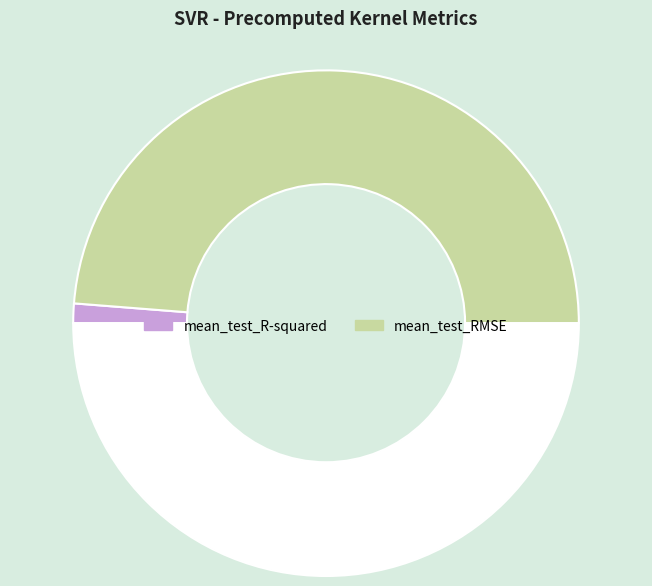

Count the number of slices in the pie.

3